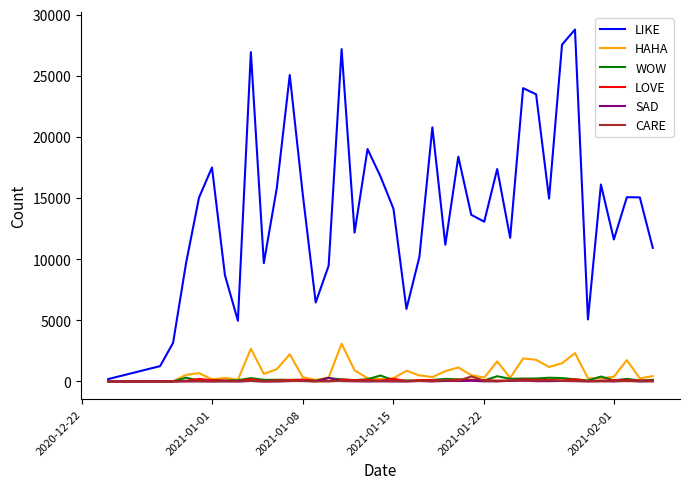

Which series has the widest spread of values?

LIKE